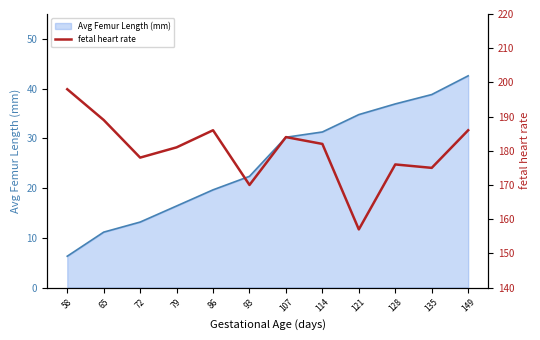

Where is Avg Femur Length (mm) nearest to the value 24?

93